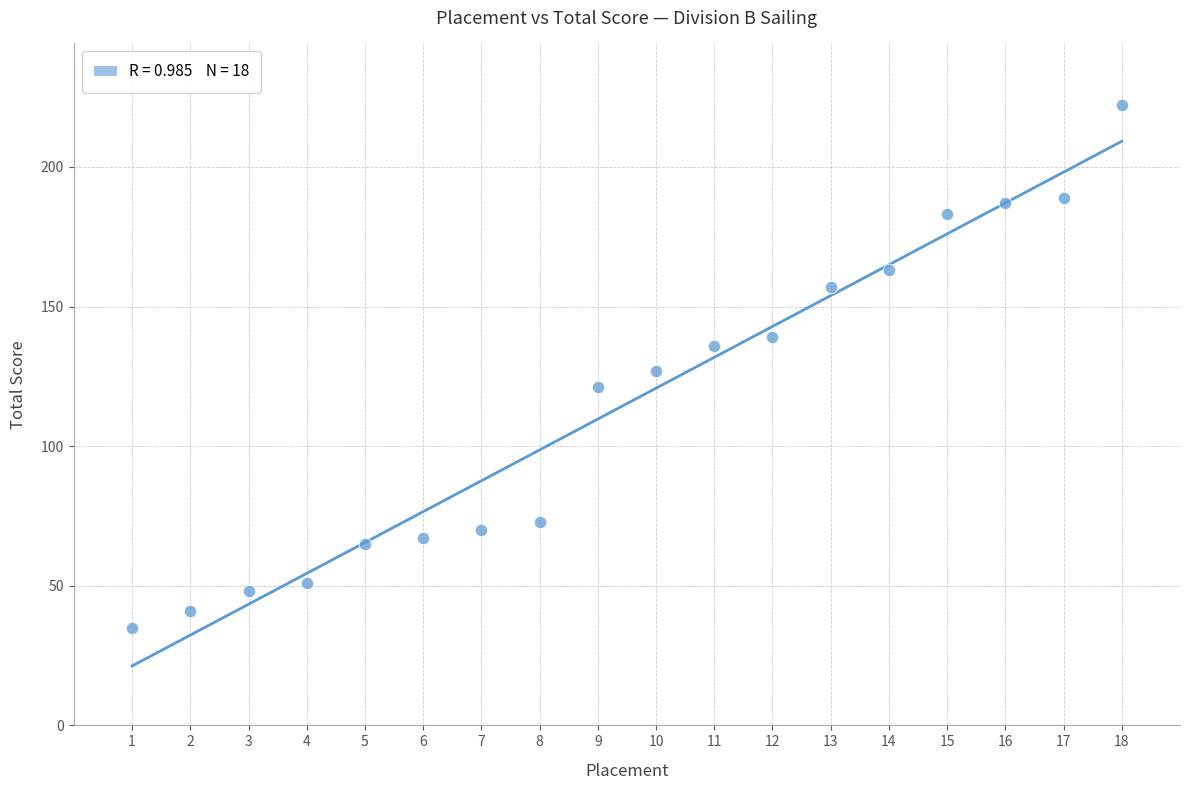

What is the range of Y values (max minus min)?

187